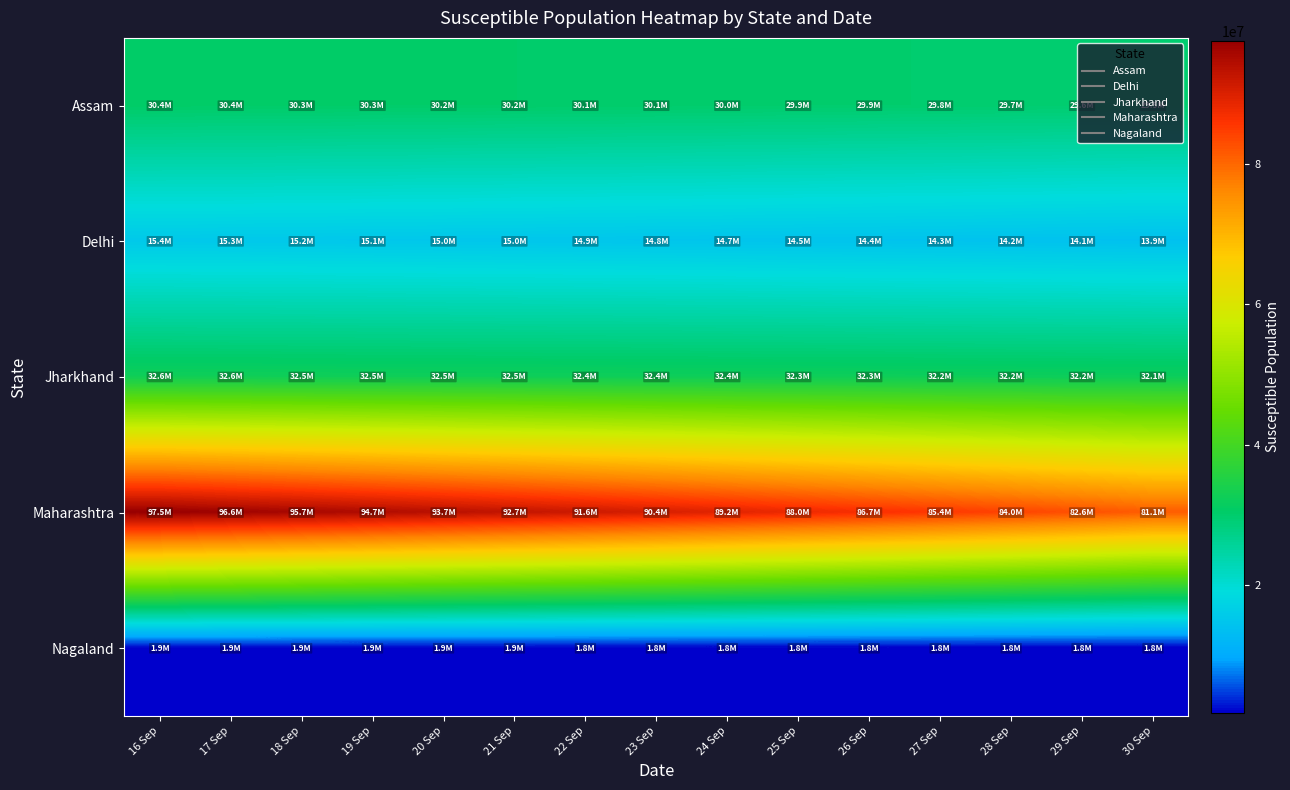

Rank the series by their maximum value, from lowest to highest.

Nagaland, Delhi, Assam, Jharkhand, Maharashtra